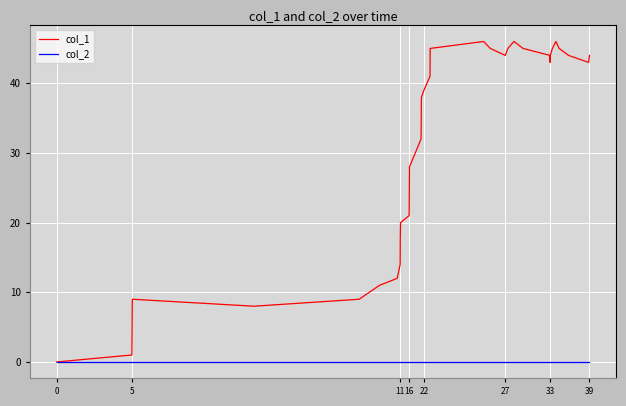

Which series has the largest range (max minus min)?

col_1